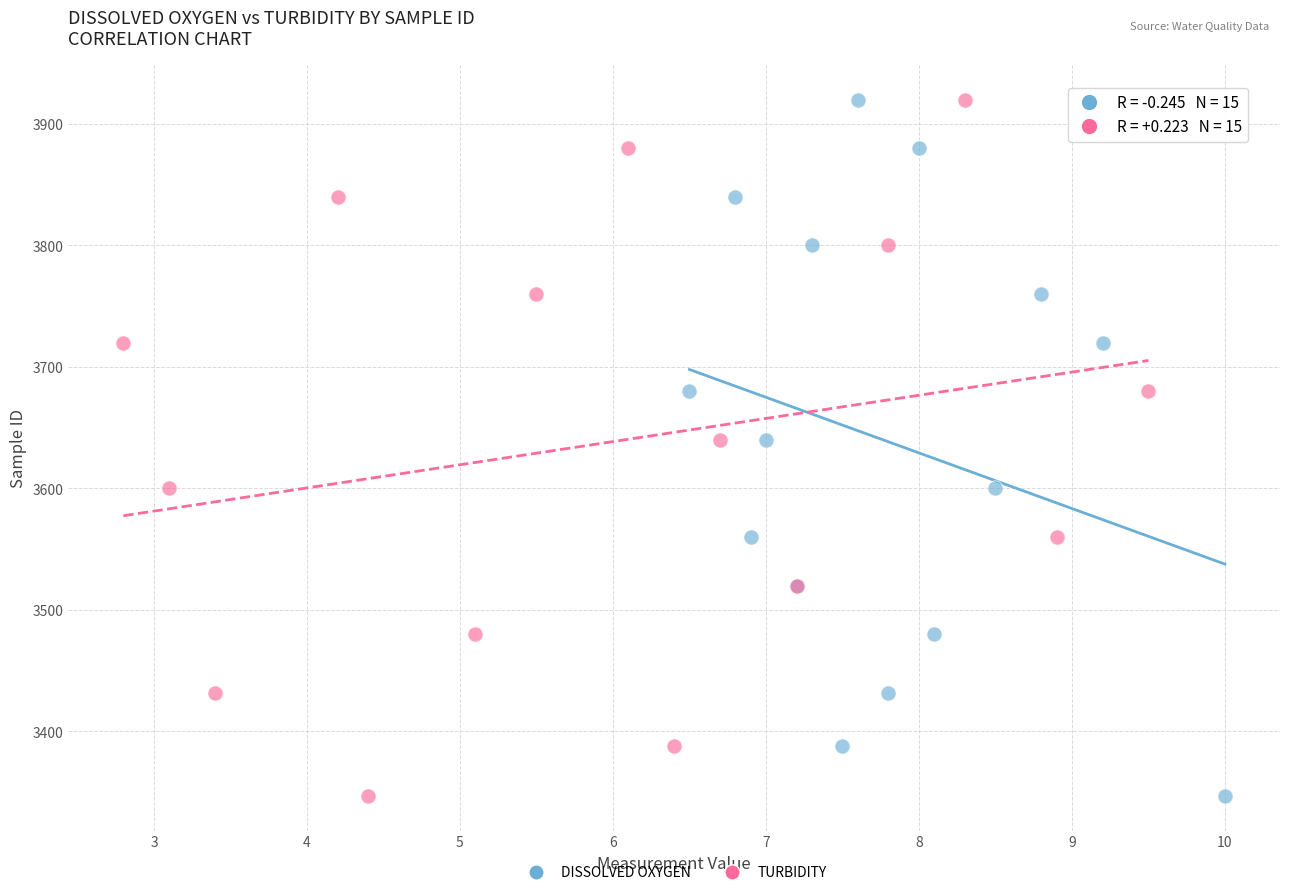

What are all the series names shown in the legend?

DISSOLVED OXYGEN, TURBIDITY